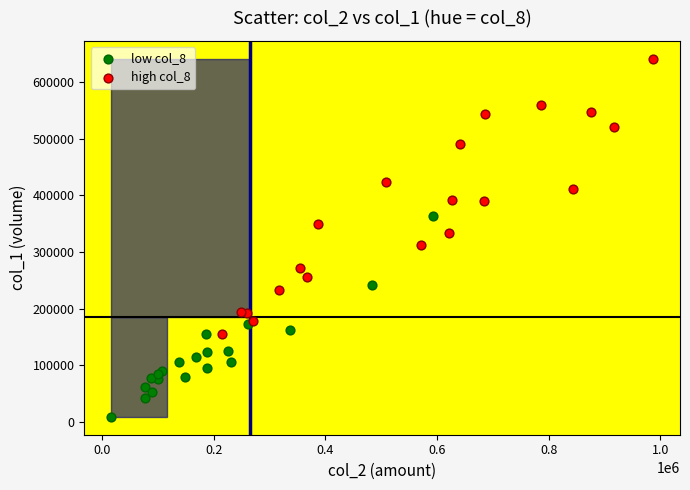

Which series reaches the maximum Y coordinate?

high col_8